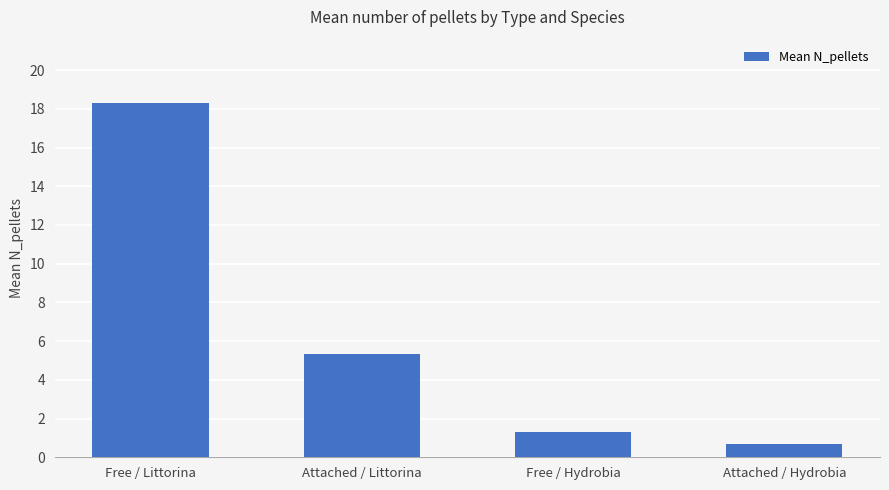

What is the greatest value displayed?

18.3